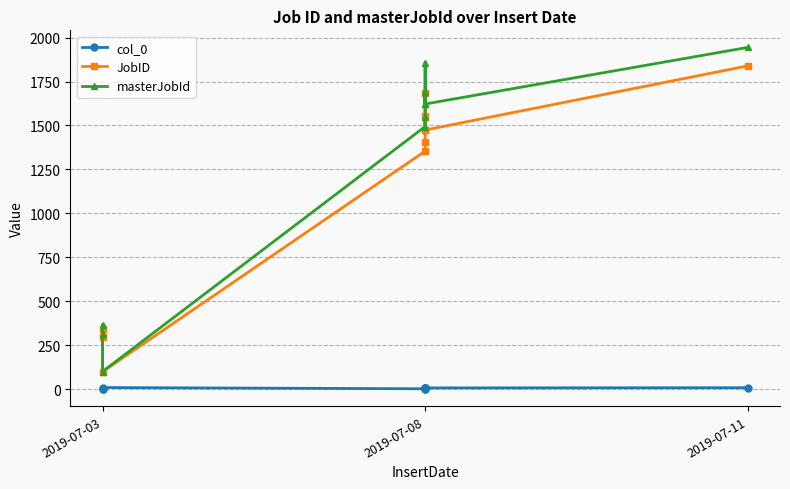

What is the sum of all masterJobId values?

12564